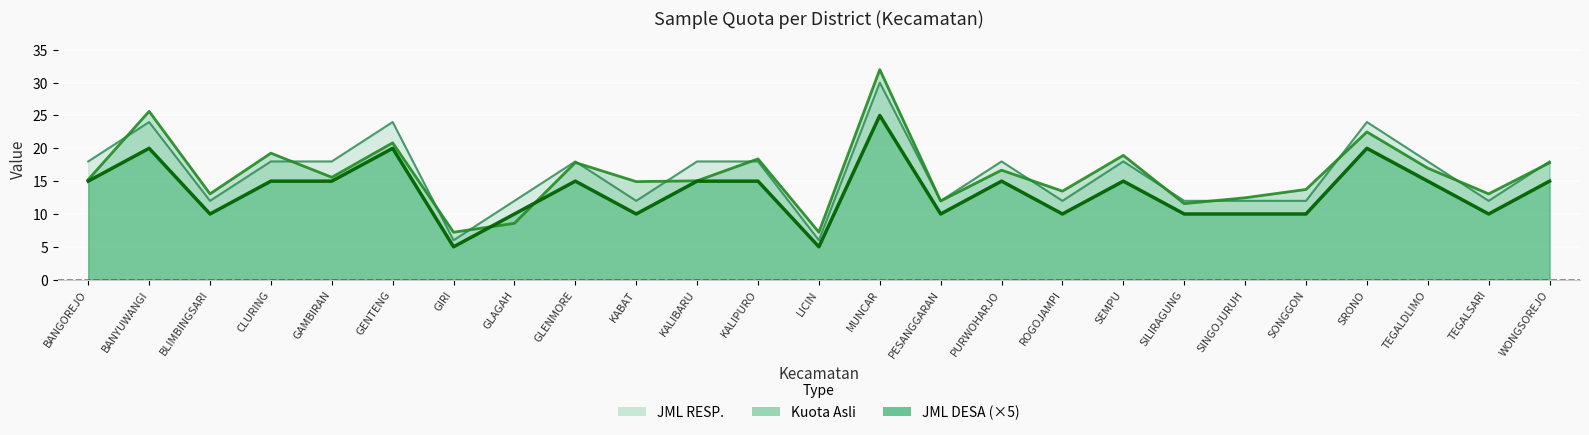

List the labels in order of JML RESP. value, smallest first.

GIRI, LICIN, BLIMBINGSARI, GLAGAH, KABAT, PESANGGARAN, ROGOJAMPI, SILIRAGUNG, SINGOJURUH, SONGGON, TEGALSARI, BANGOREJO, CLURING, GAMBIRAN, GLENMORE, KALIBARU, KALIPURO, PURWOHARJO, SEMPU, TEGALDLIMO, WONGSOREJO, BANYUWANGI, GENTENG, SRONO, MUNCAR